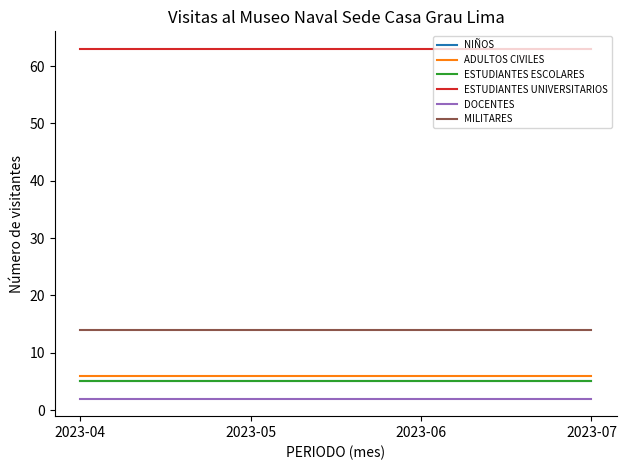

True or false: ESTUDIANTES UNIVERSITARIOS and DOCENTES cross at least once.

False